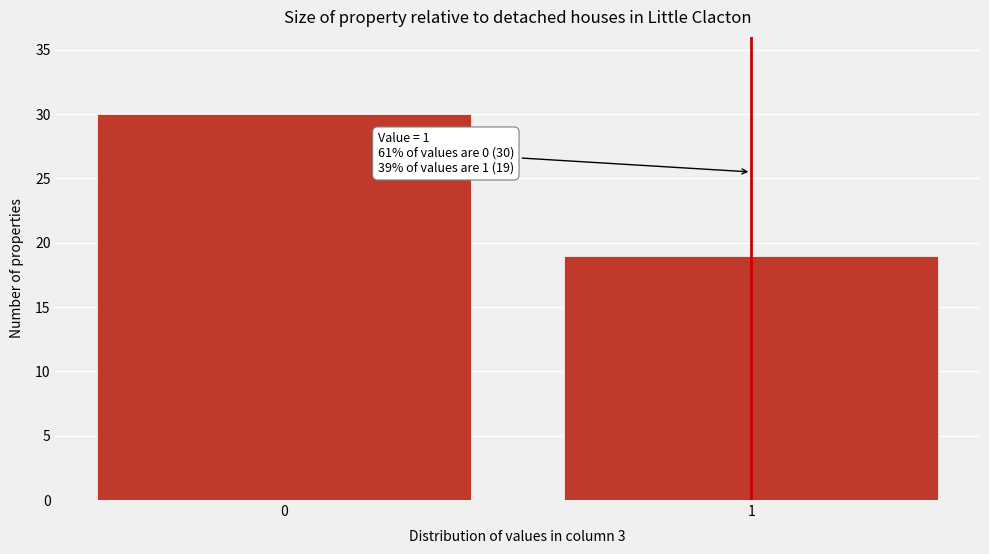

Reading left to right, transcribe all the data shown in this chart.

30	19